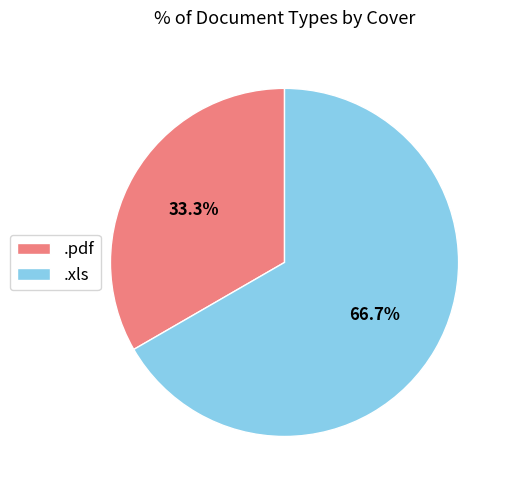

Which has a higher value, .xls or .pdf?

.xls